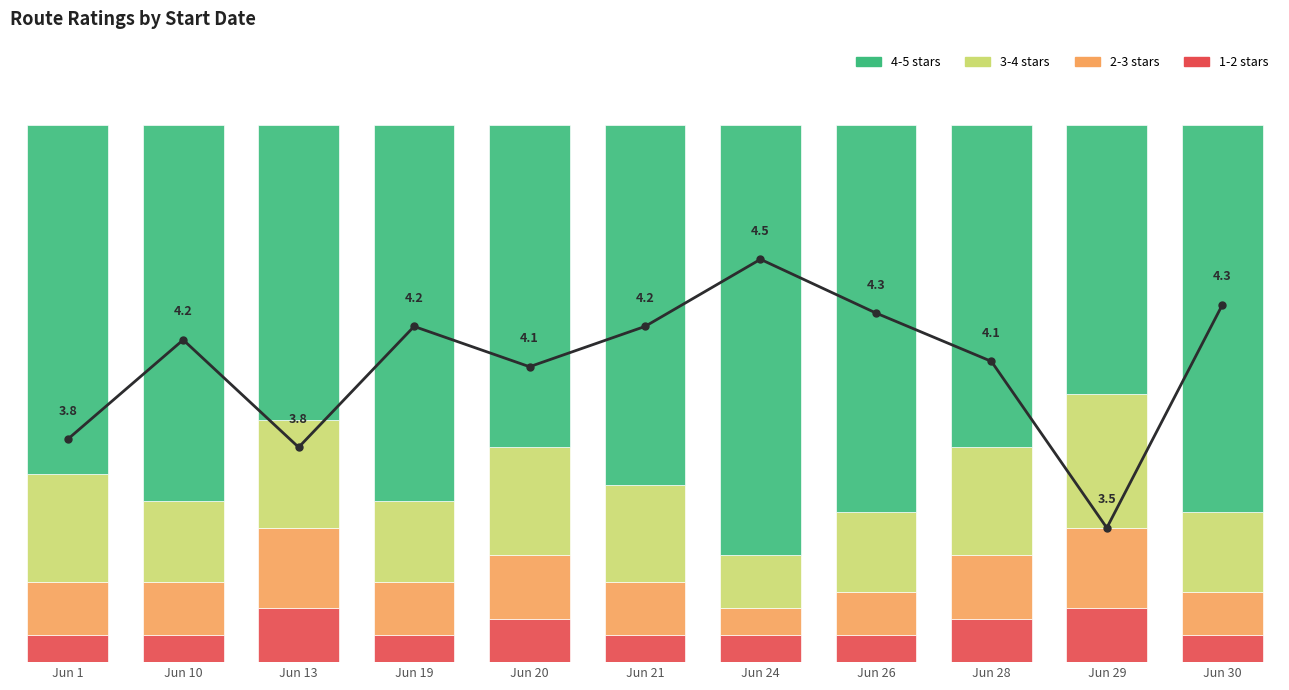

Is the value of 3-4 stars at Jun 26 greater than the value of 1-2 stars at Jun 29?

Yes